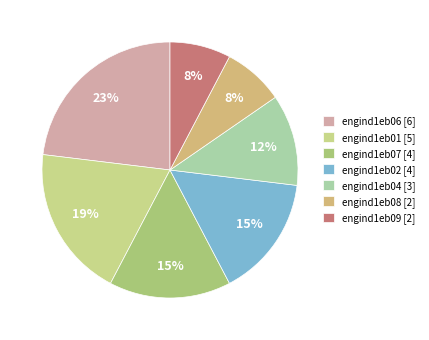

Is it true that engind1eb02 is 15% of the pie?

True